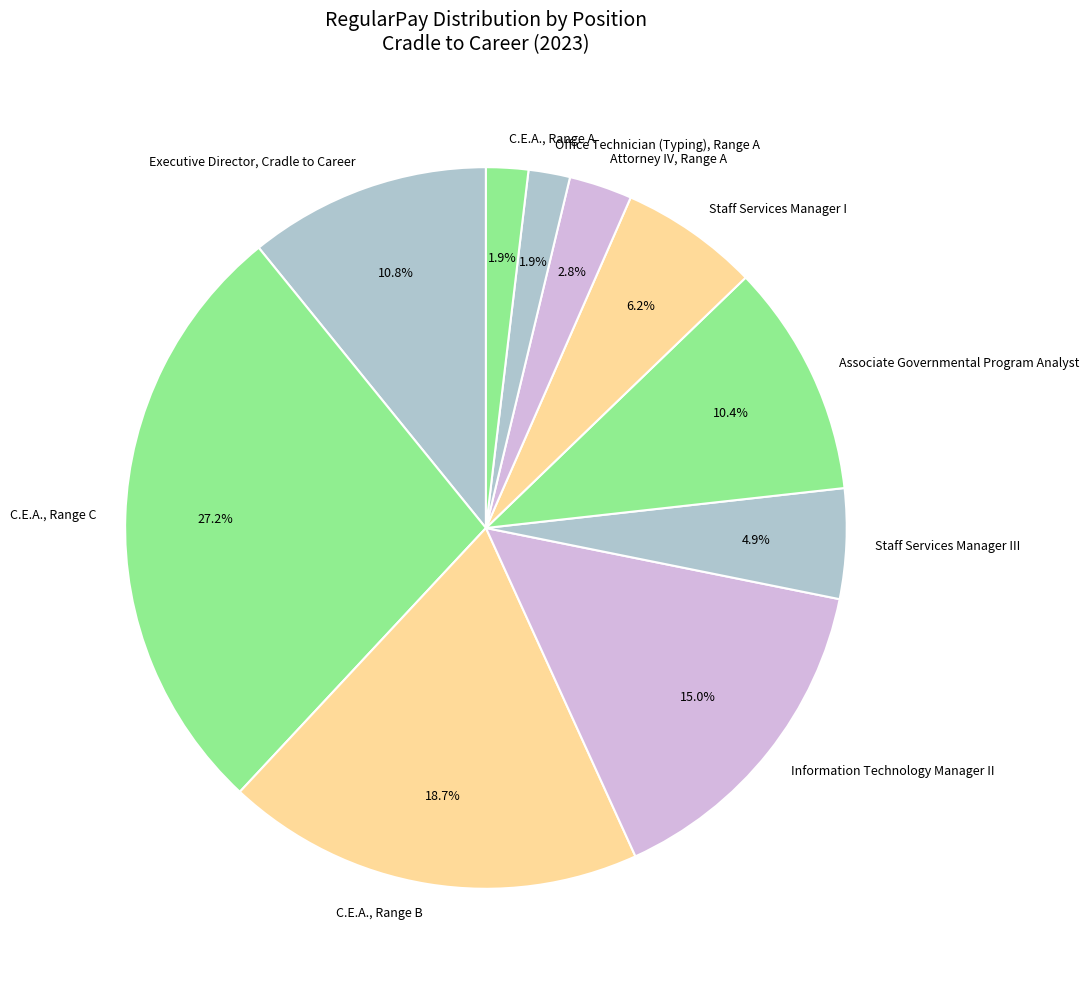

What portion of the pie excludes Attorney IV, Range A?

97.2%